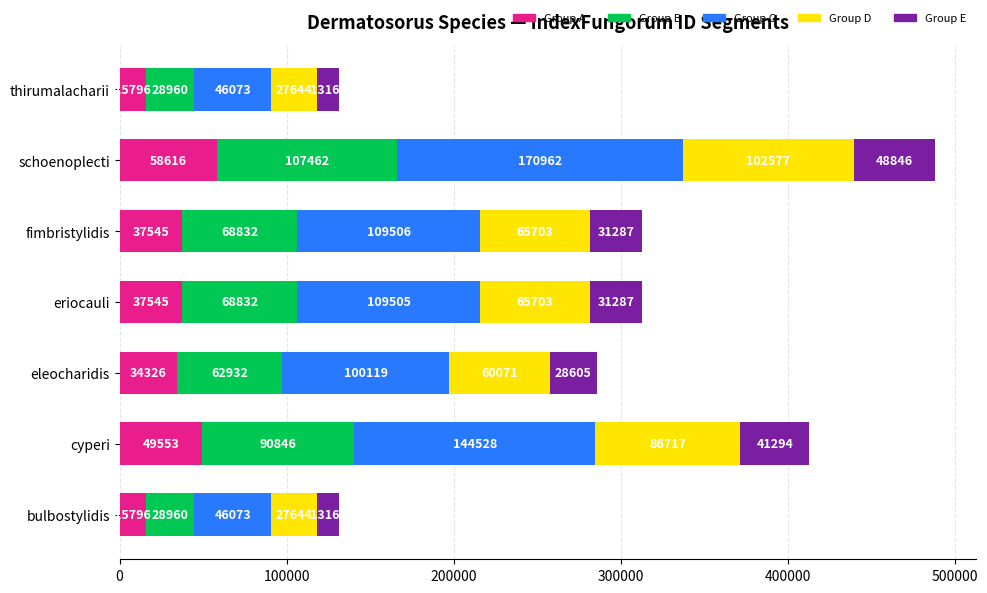

True or false: Group A has a value of 95269 at schoenoplecti.

False